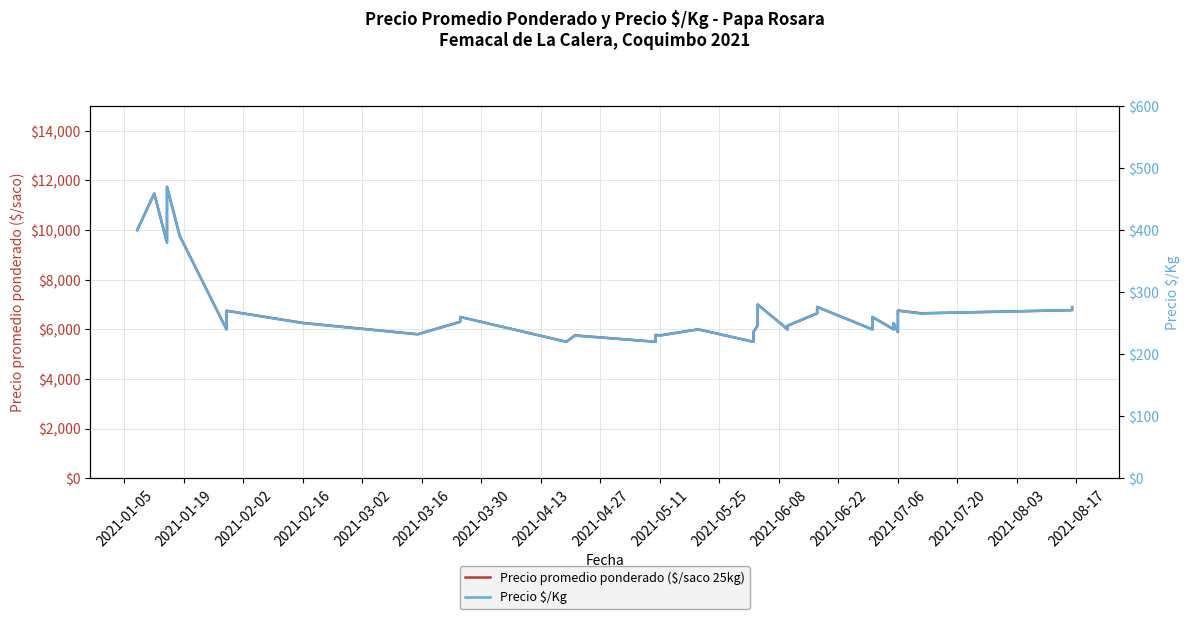

List the series in order of their overall mean, lowest first.

Precio $/Kg, Precio promedio ponderado ($/saco 25kg)